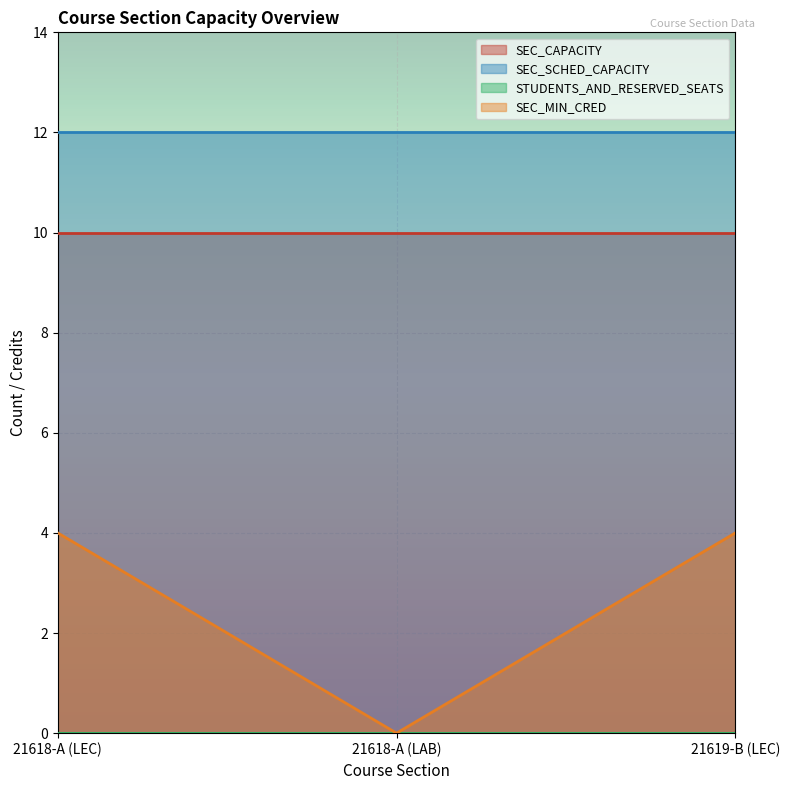

Which series has the widest spread of values?

SEC_MIN_CRED